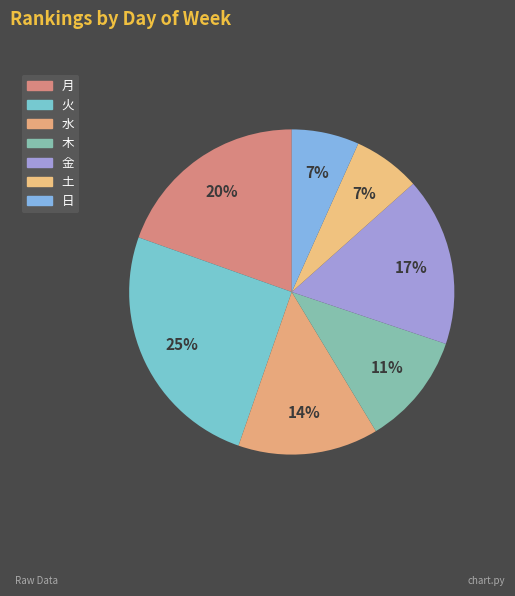

How many segments does this pie chart have?

7